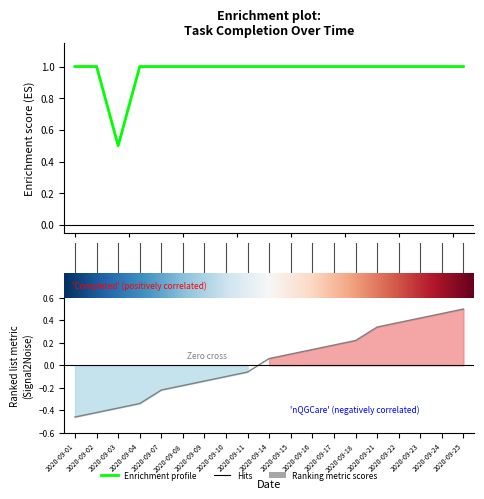

How many % of completion values are between 1 and 2?

18